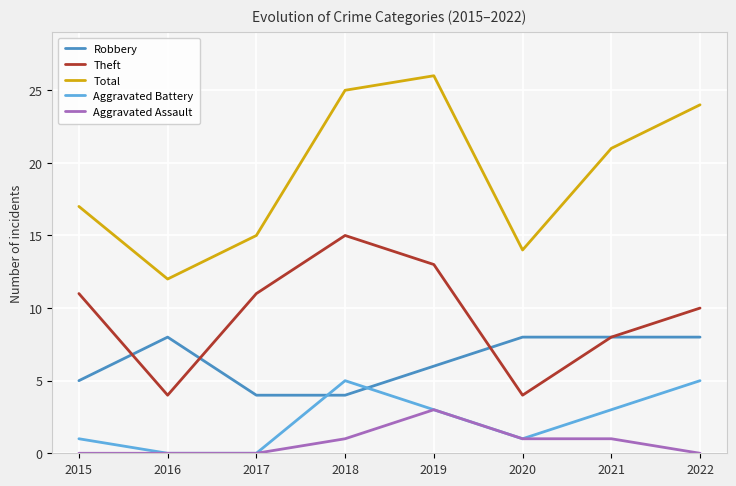

True or false: Aggravated Battery and Total intersect in this chart.

False